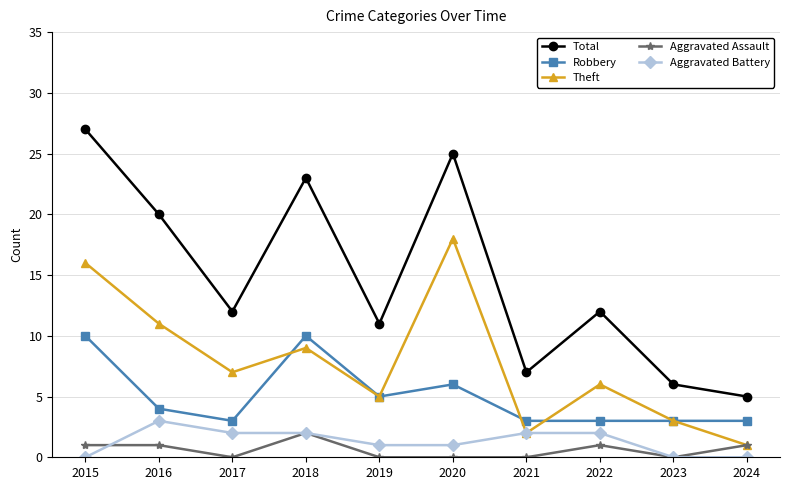

Read the Theft value at 2016.

11